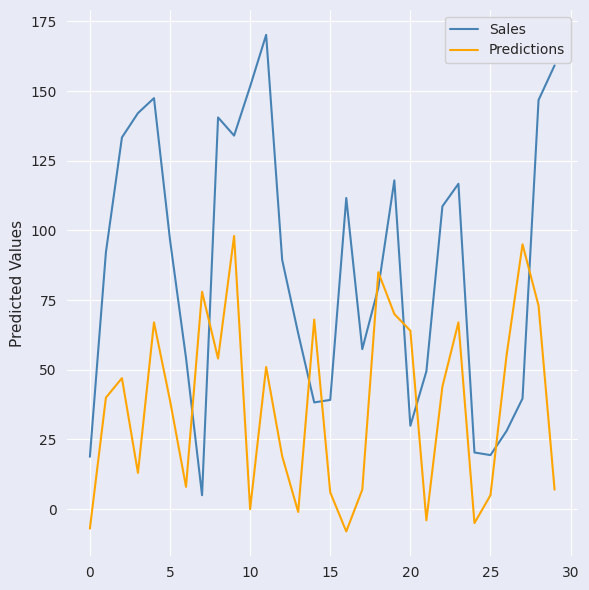

What is the difference between the maximum and minimum values in the Predictions series?

106.0